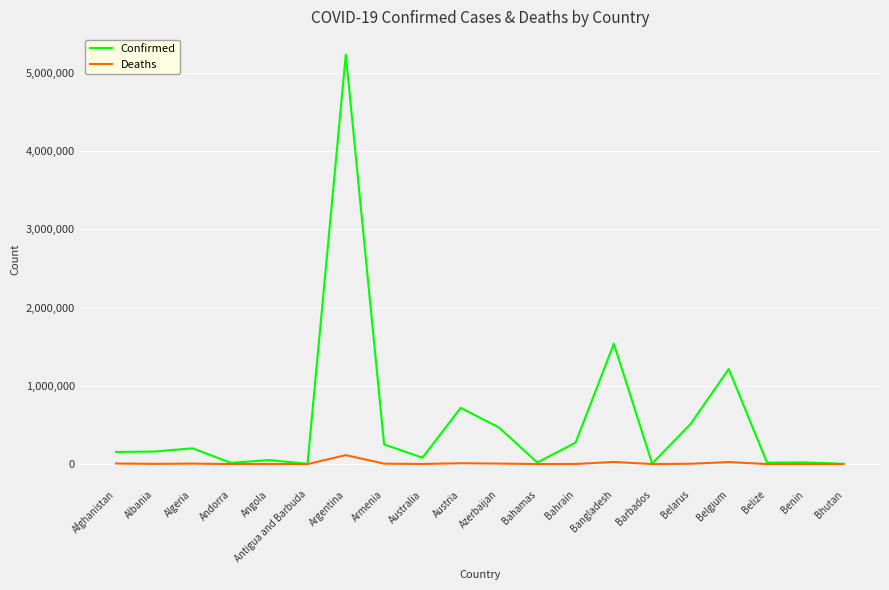

Where is Confirmed nearest to the value 2618577?

Bangladesh